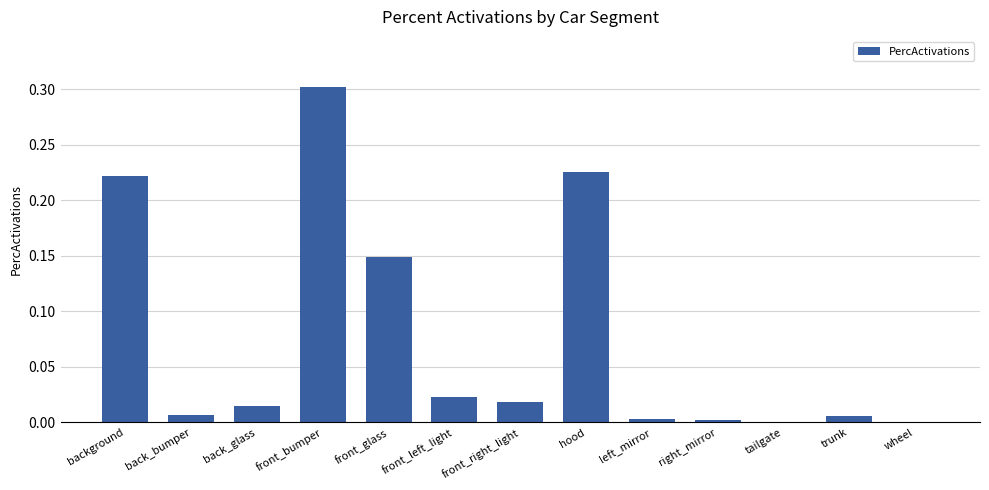

True or false: the data shows 0.0 at front_left_light.

True